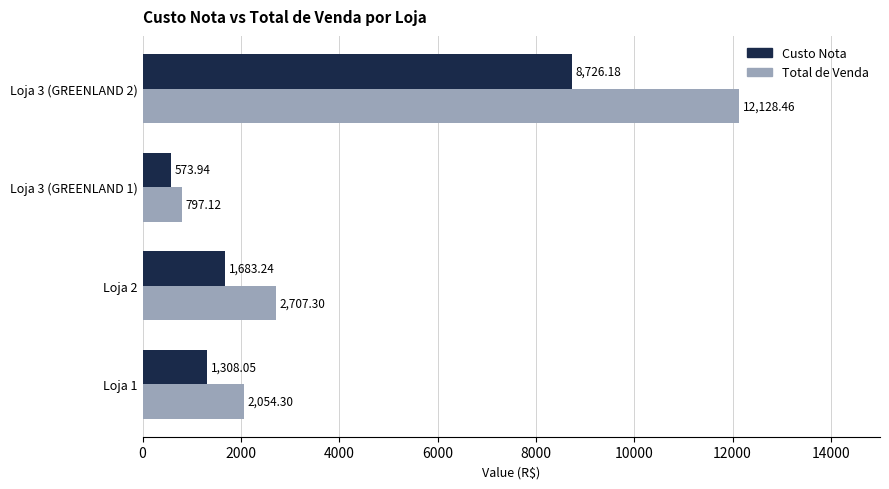

List the series in order of their overall mean, highest first.

Total de Venda, Custo Nota